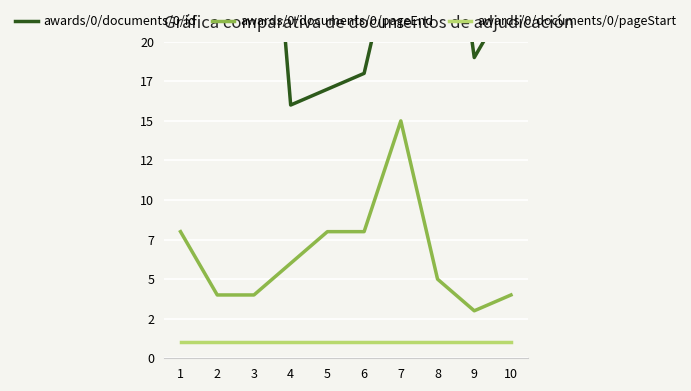

What is the difference between the highest and lowest values at 8?

35